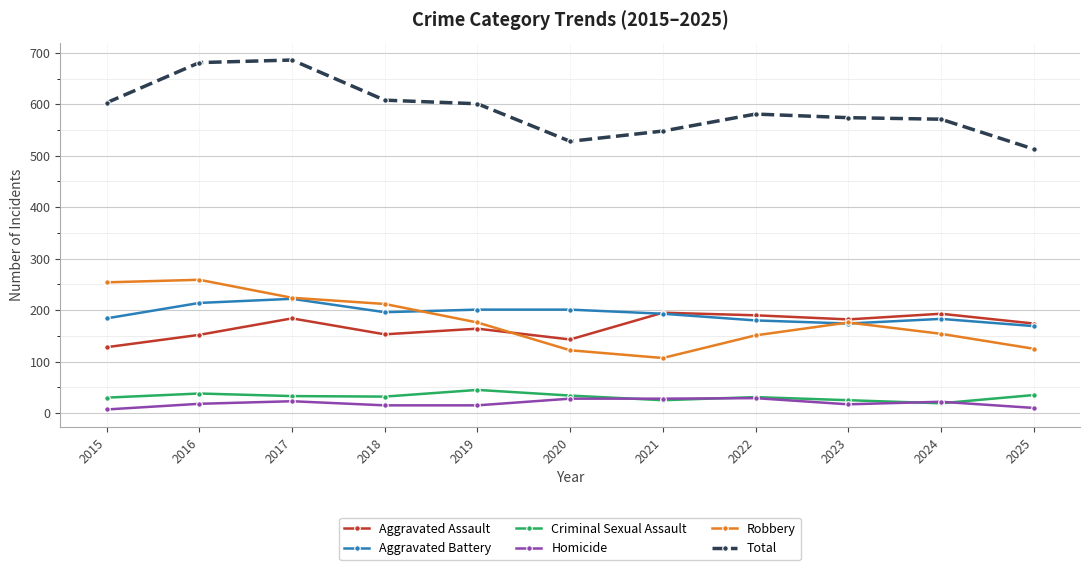

What is the sum of all Aggravated Assault values?

1858